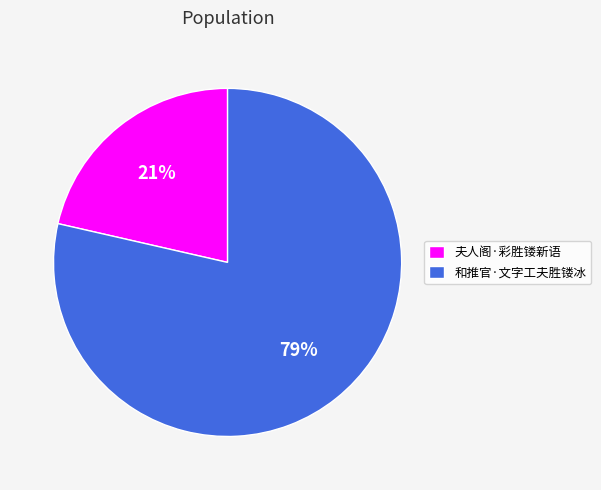

Rank the categories by value from lowest to highest.

夫人阁·彩胜镂新语, 和推官·文字工夫胜镂冰